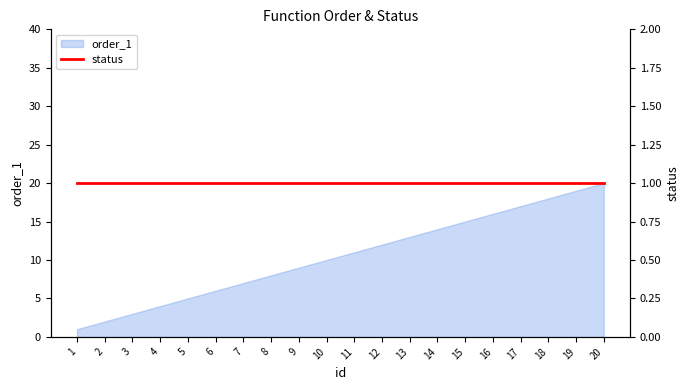

Does the chart display data point markers on the line(s)?

No